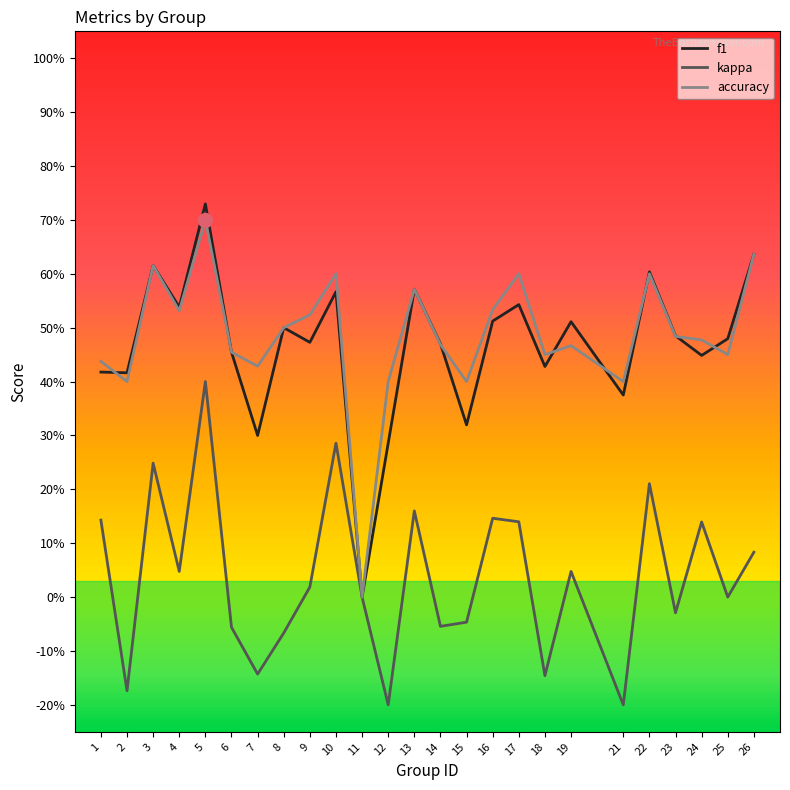

What are all the series names shown in the legend?

f1, kappa, accuracy